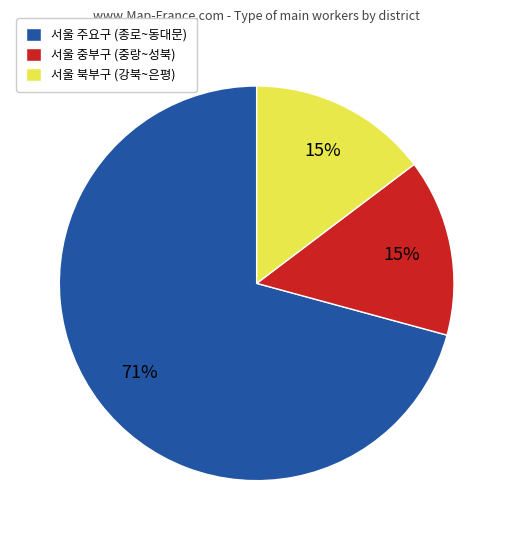

How many segments does this pie chart have?

3